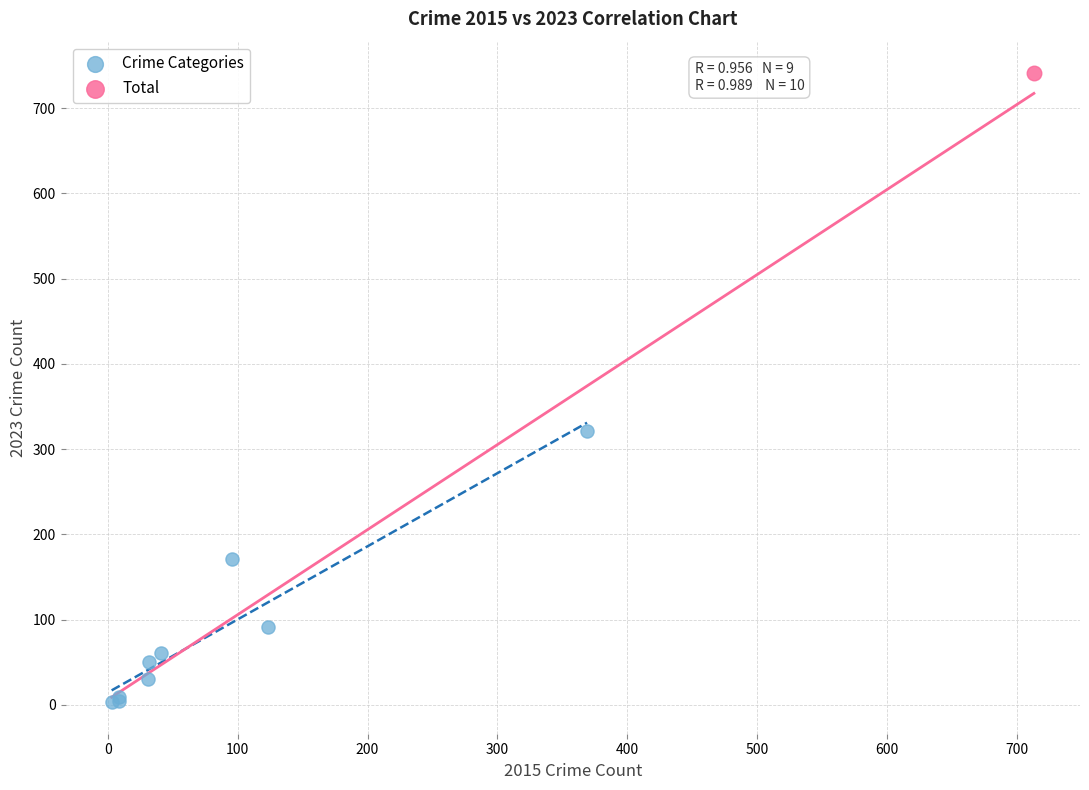

What are all the series names shown in the legend?

Crime Categories, Total